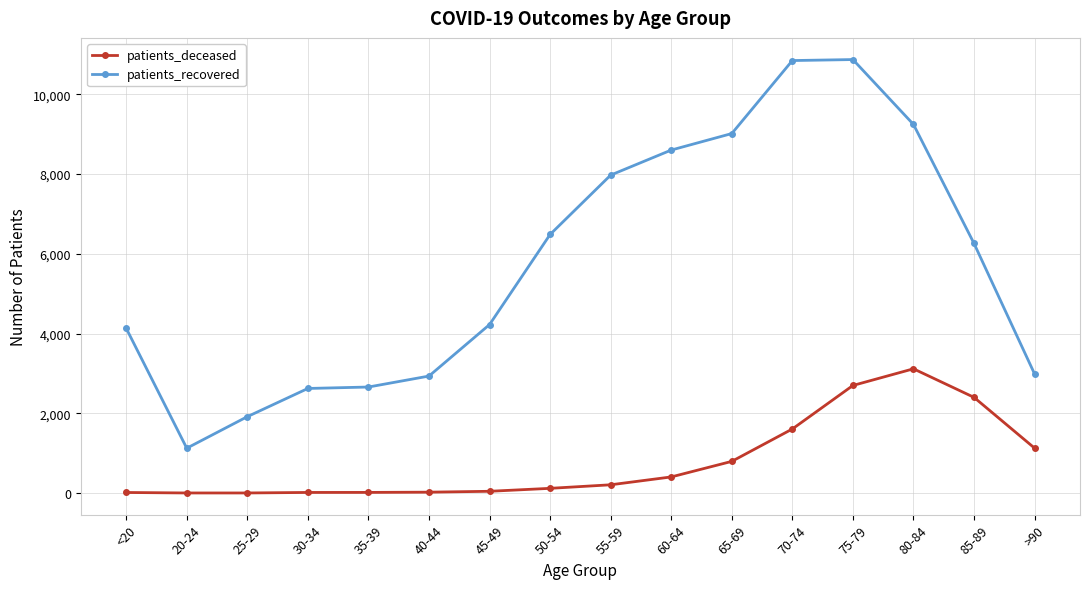

True or false: patients_recovered has a value of 1916 at 25-29.

True